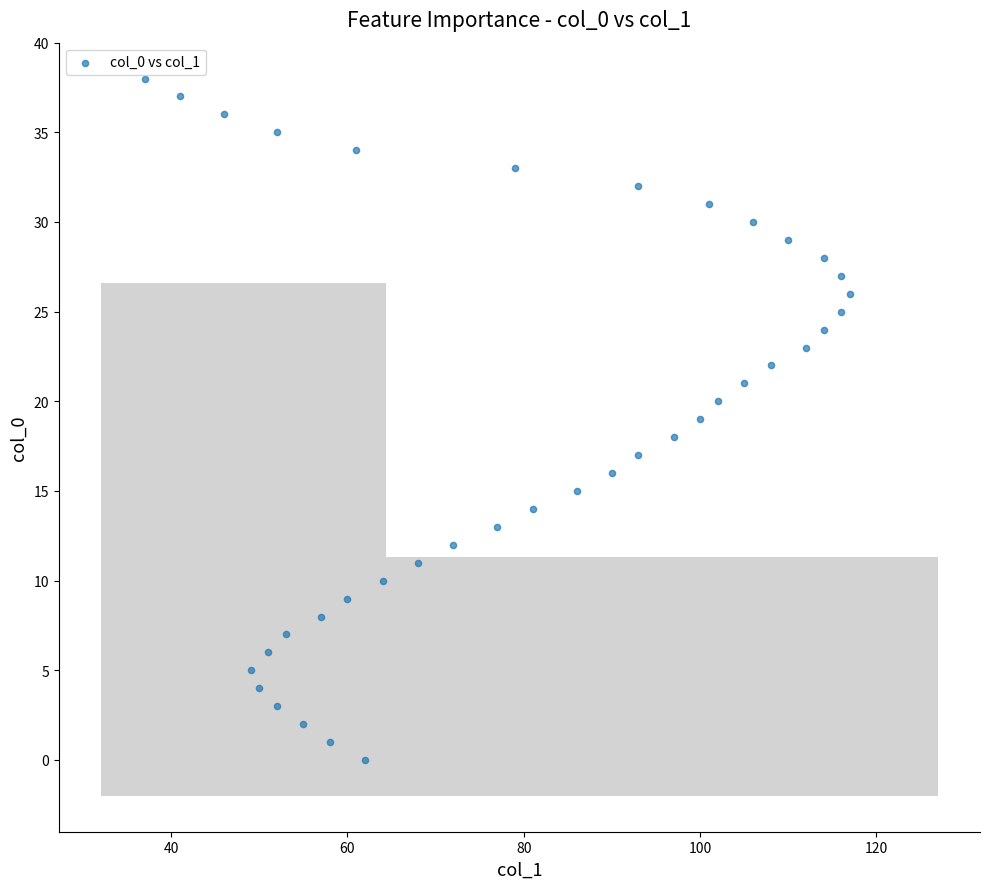

What is the range of X values (max minus min)?

80